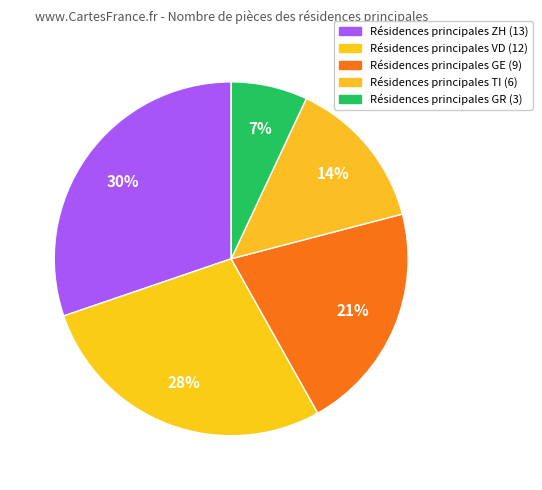

What is the smallest slice in the pie chart?

GR